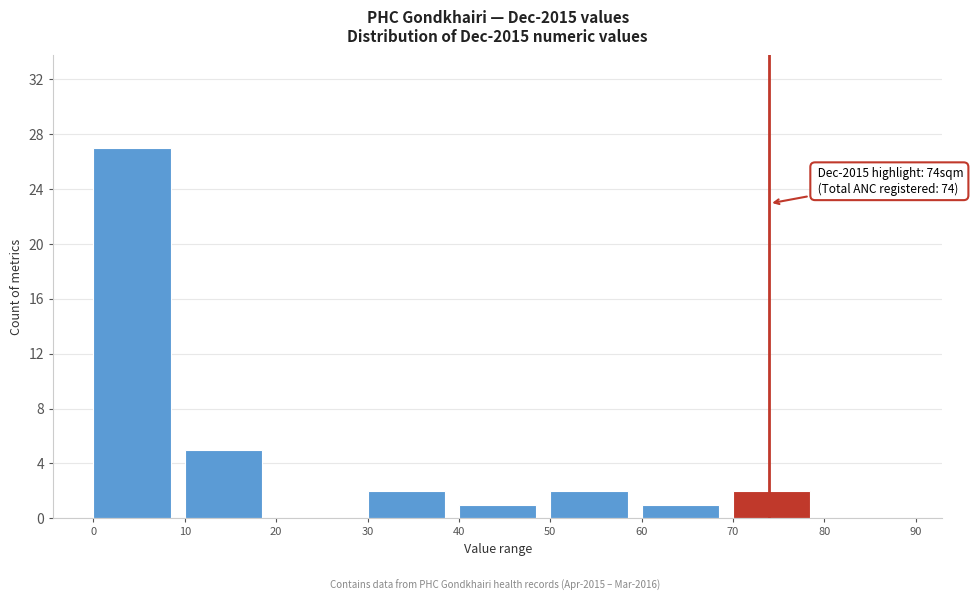

Over which range of the x-axis is the bar tallest?

0 to 10